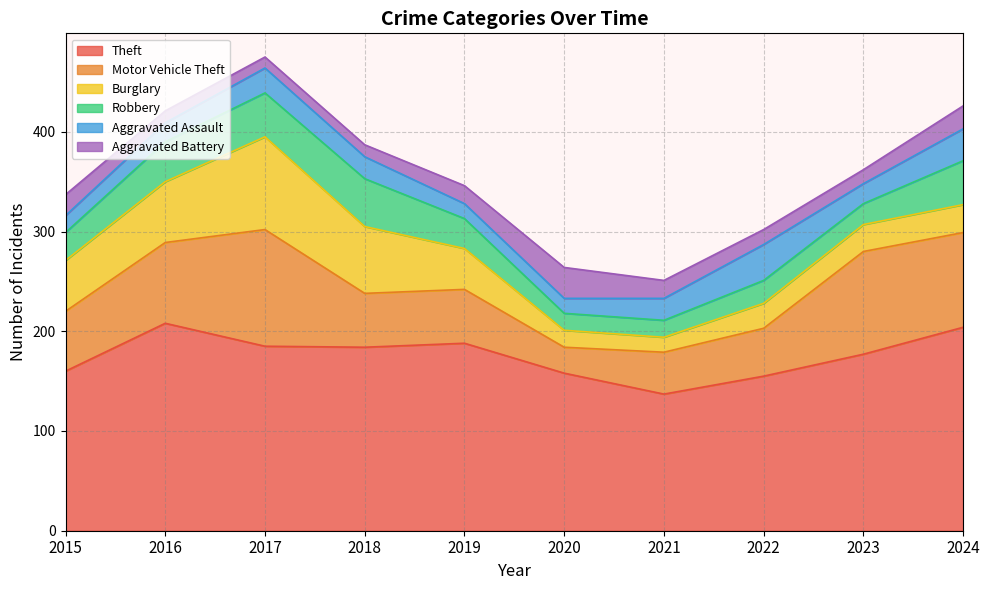

What is the difference between the highest and lowest values at 2015?

143